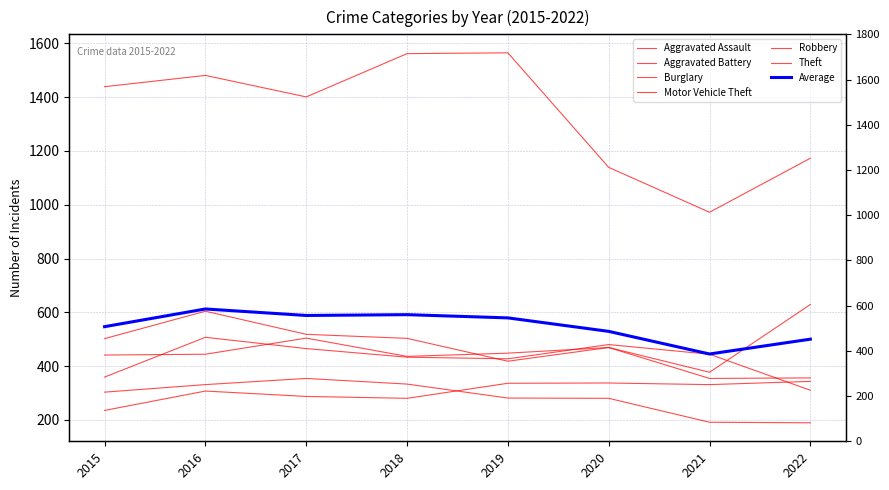

What is the sum of all Aggravated Battery values?

3425